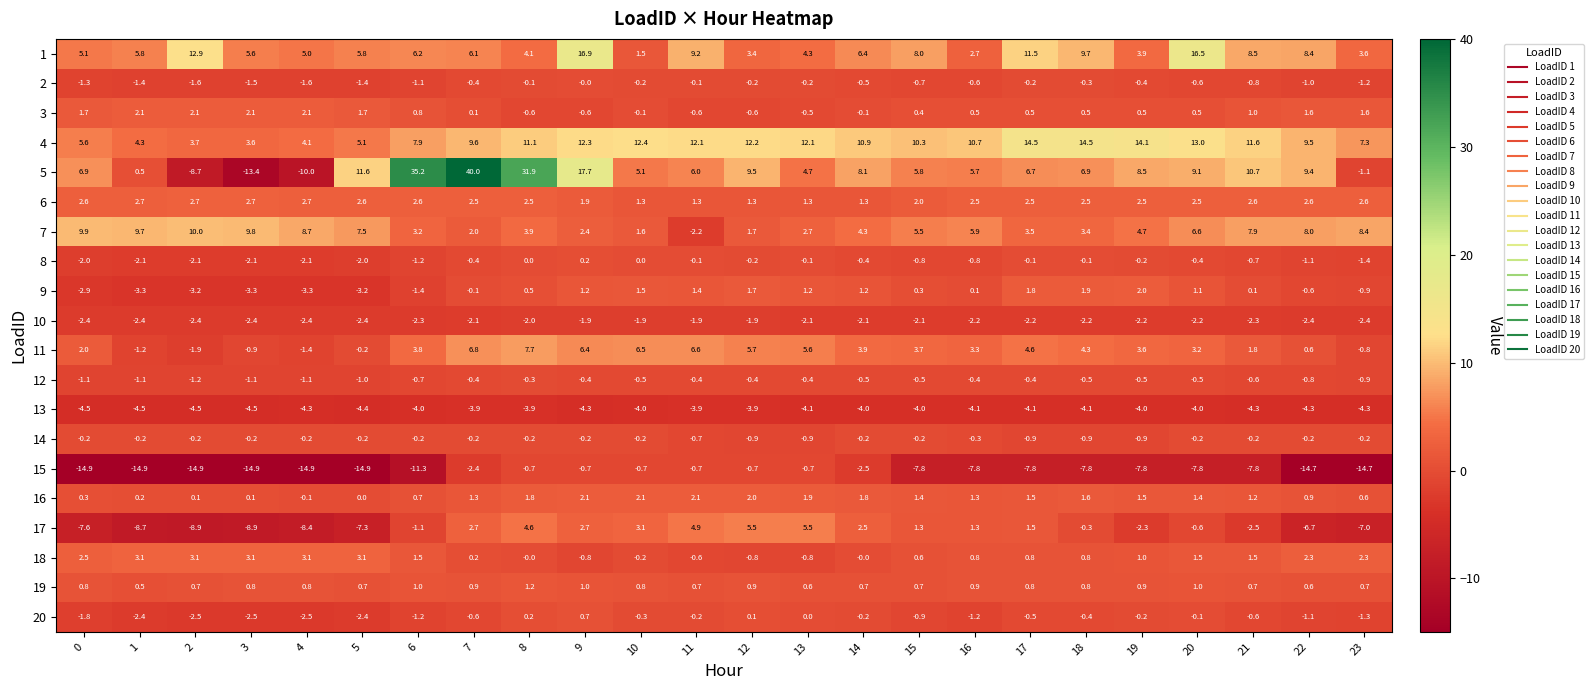

At how many categories does at least one series exceed 32?

2